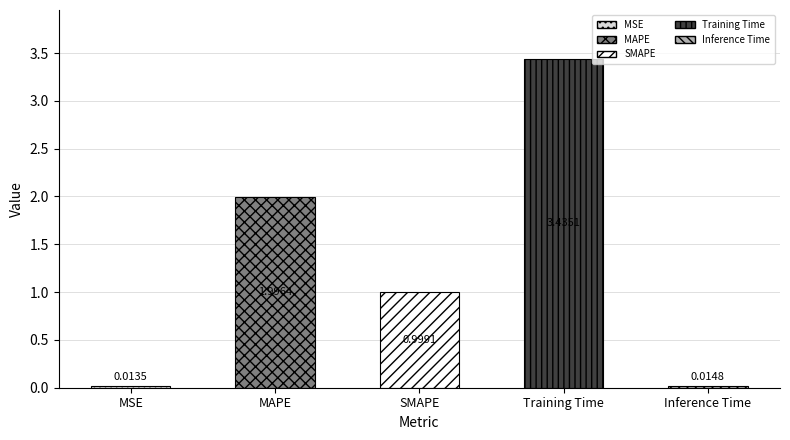

What position from the left is Training Time?

4